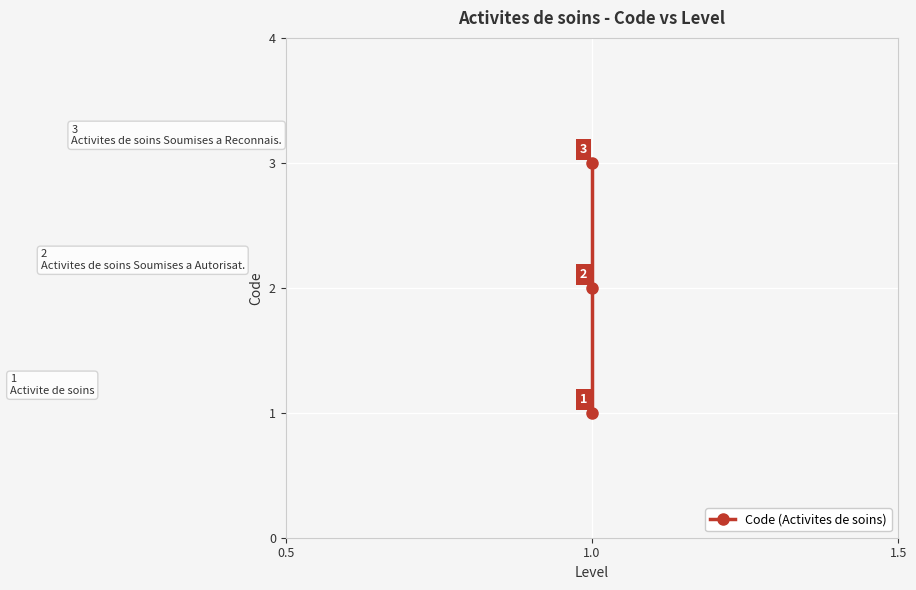

How many lines are shown in the chart?

1